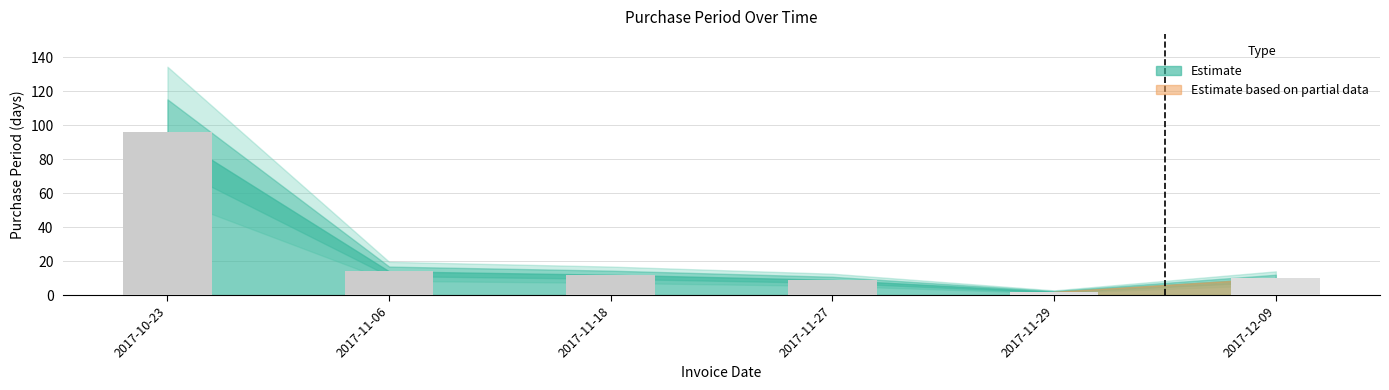

What is the sum of all values?

143